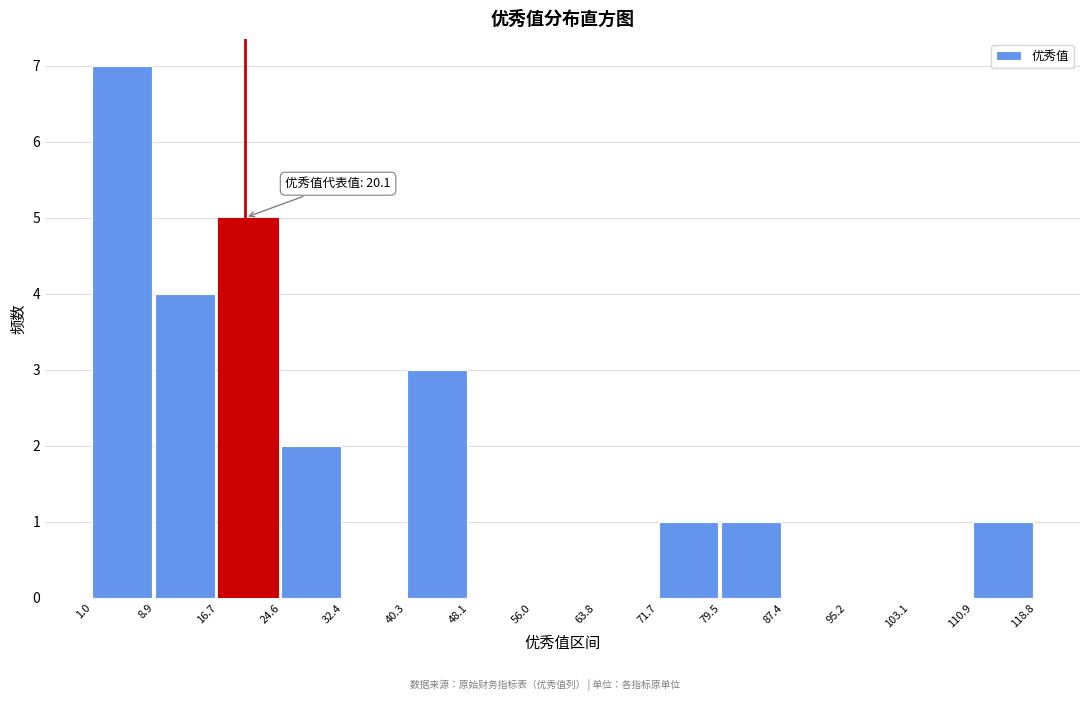

Which range on the x-axis has the tallest bar?

1.0 to 8.9